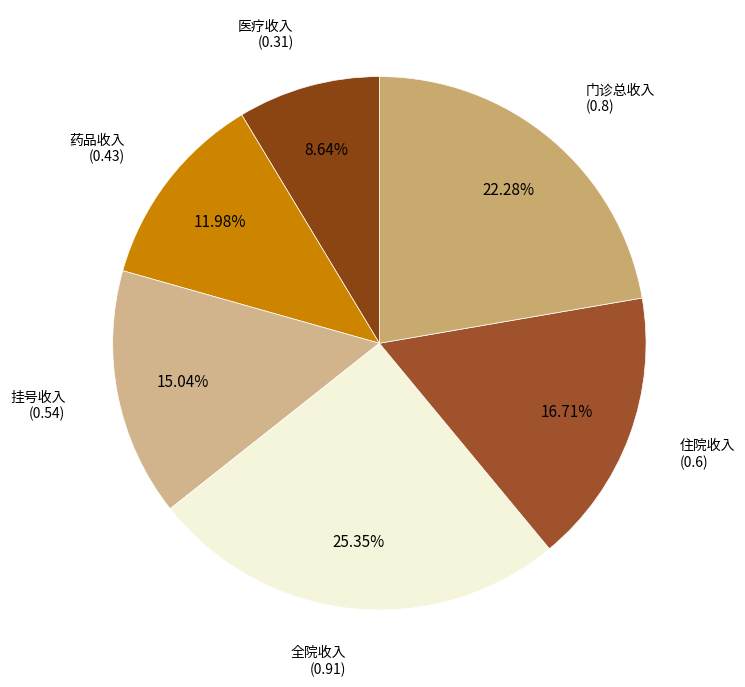

Is it true that 住院收入 is 6% of the pie?

False